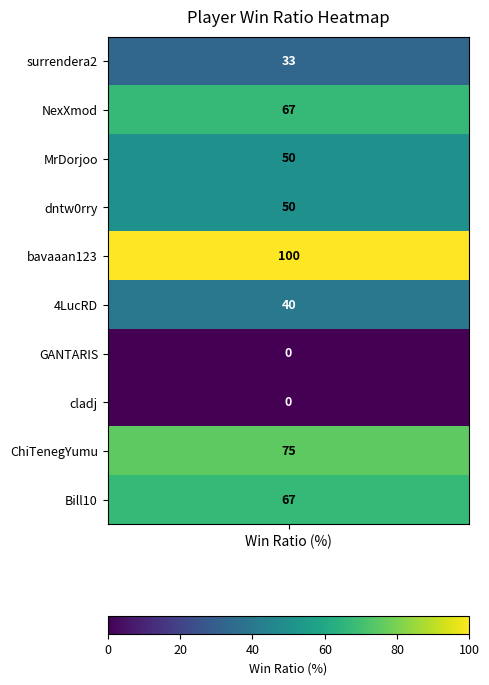

Between GANTARIS and MrDorjoo, which is larger?

MrDorjoo